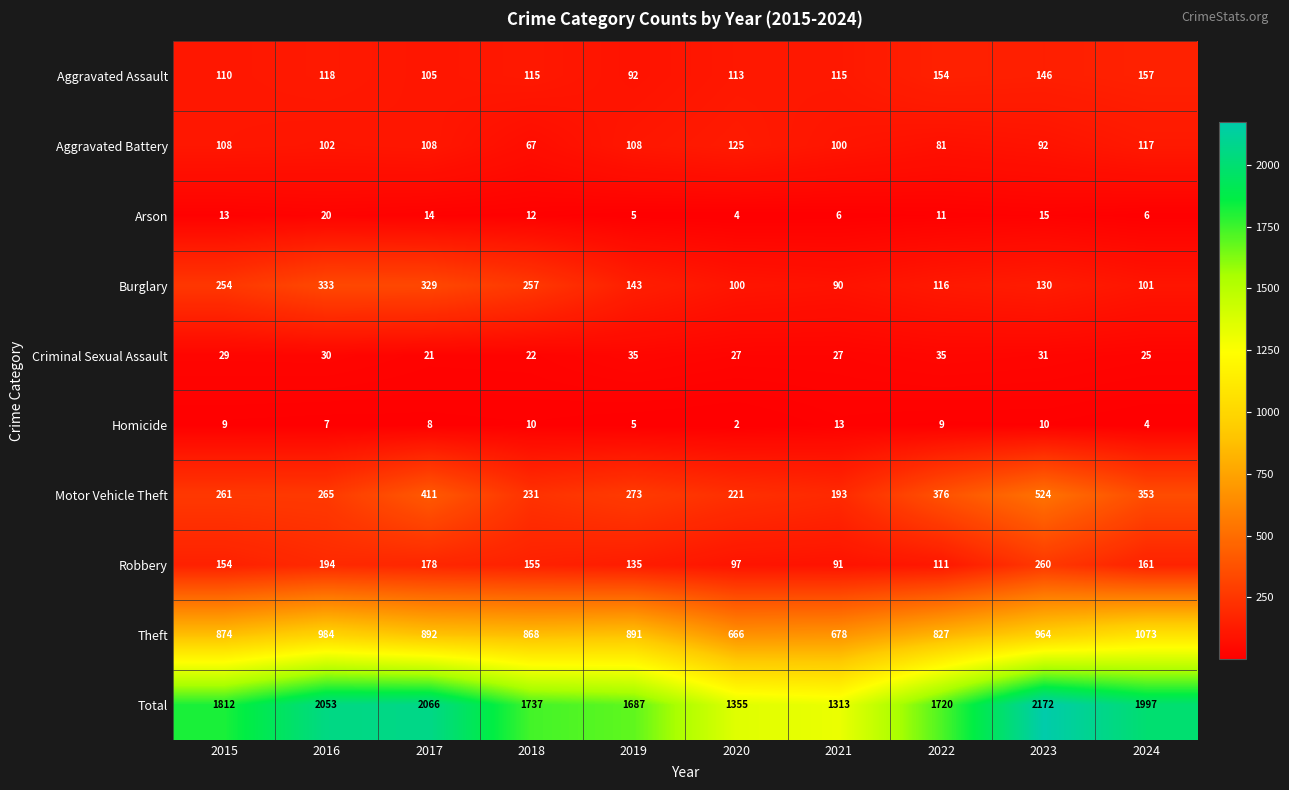

Which label corresponds to the largest value in the chart?

2023